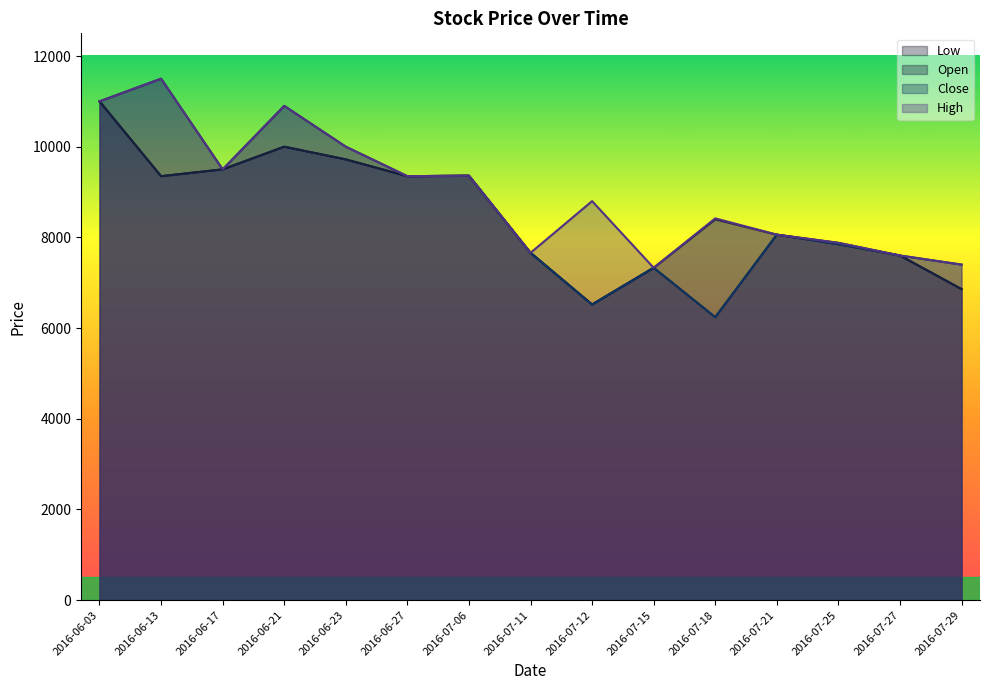

Reading left to right, extract all data points from this chart.

Low: 11000	9350	9500	10000	9720	9350	9360	7660	6520	7330	6240	8060	7850	7600	6860
Open: 11000	9350	9500	10000	9720	9350	9360	7660	6520	7330	8400	8060	7880	7600	6860
Close: 11000	11500	9500	10900	10000	9350	9360	7660	6520	7330	6240	8060	7850	7600	7400
High: 11000	11500	9500	10900	10000	9350	9360	7660	8800	7330	8420	8060	7880	7600	7400